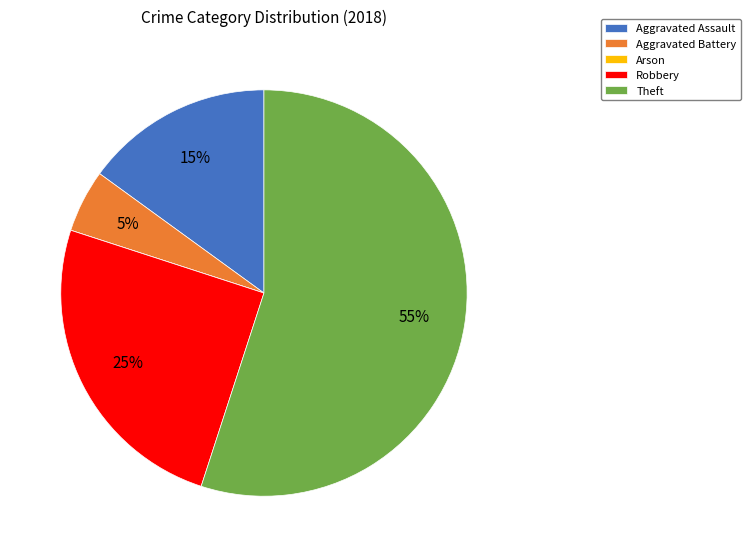

What is the ratio of the value at Robbery to the value at Aggravated Assault?

1.7